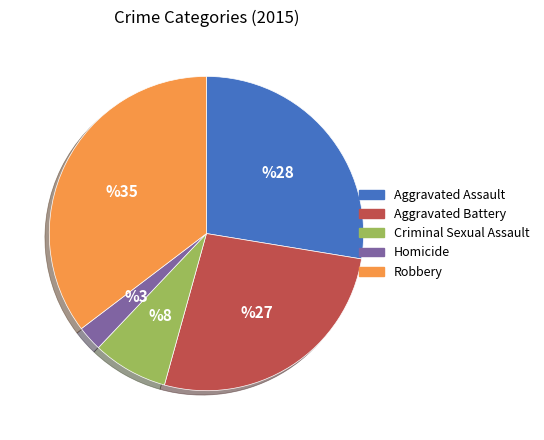

Rank the categories by value from highest to lowest.

Robbery, Aggravated Assault, Aggravated Battery, Criminal Sexual Assault, Homicide